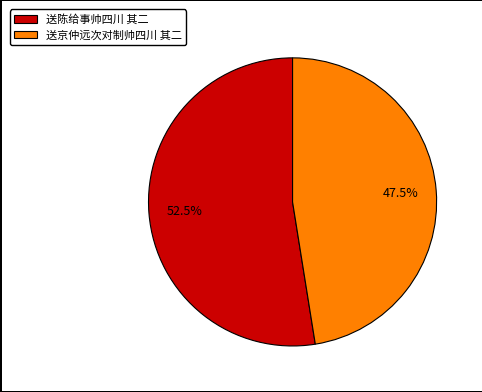

What is the smallest slice in the pie chart?

送京仲远次对制帅四川 其二